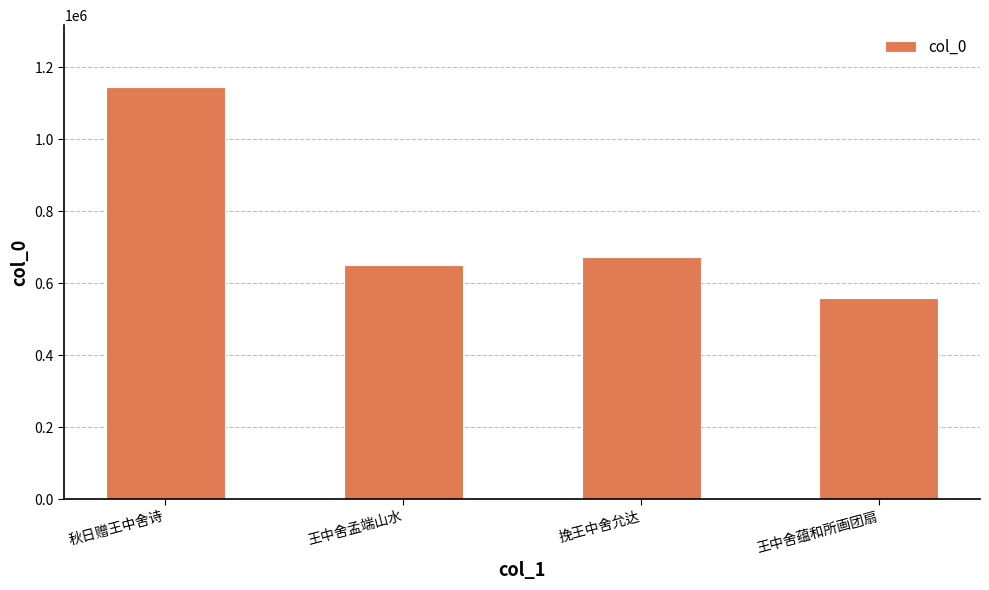

Reading right to left, extract all data points from this chart.

王中舍蕴和所画团扇=558397	挽王中舍允达=672450	王中舍孟端山水=650982	秋日赠王中舍诗=1145623